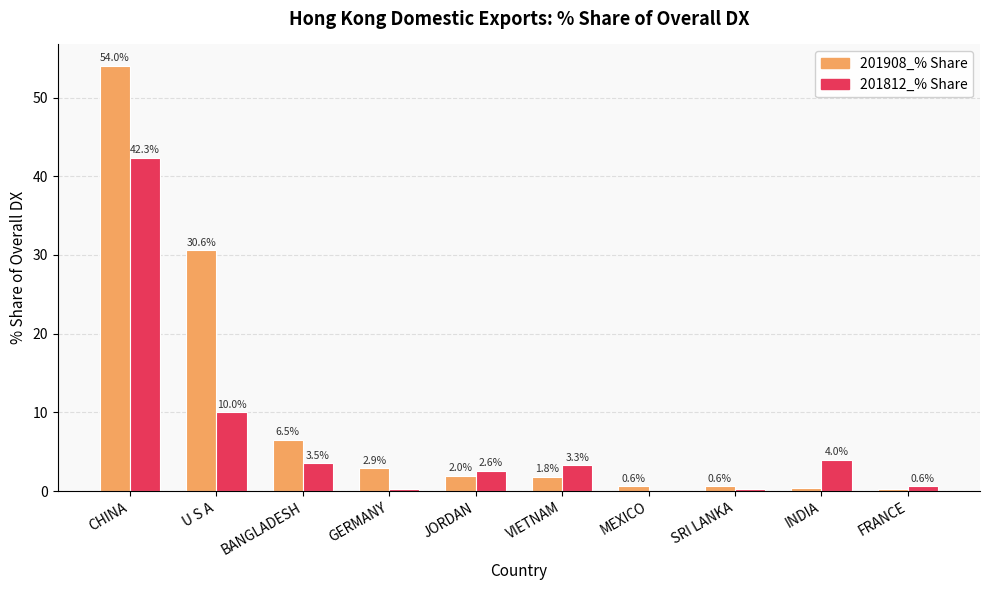

Which series changed the most between CHINA and BANGLADESH?

201908_% Share